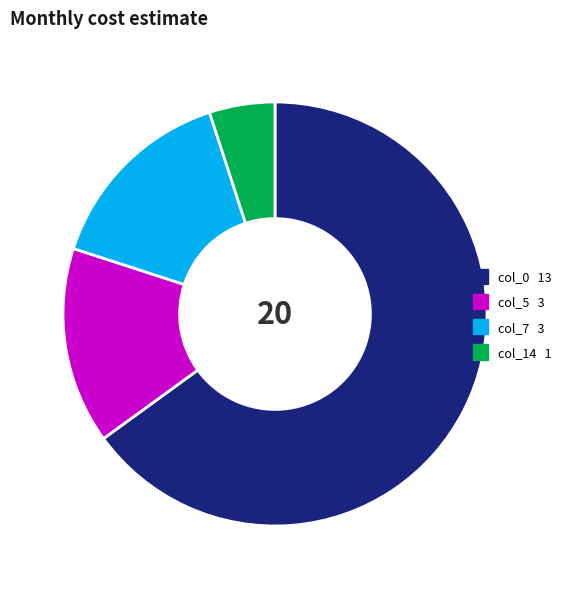

Which category has the biggest portion of the pie?

col_0